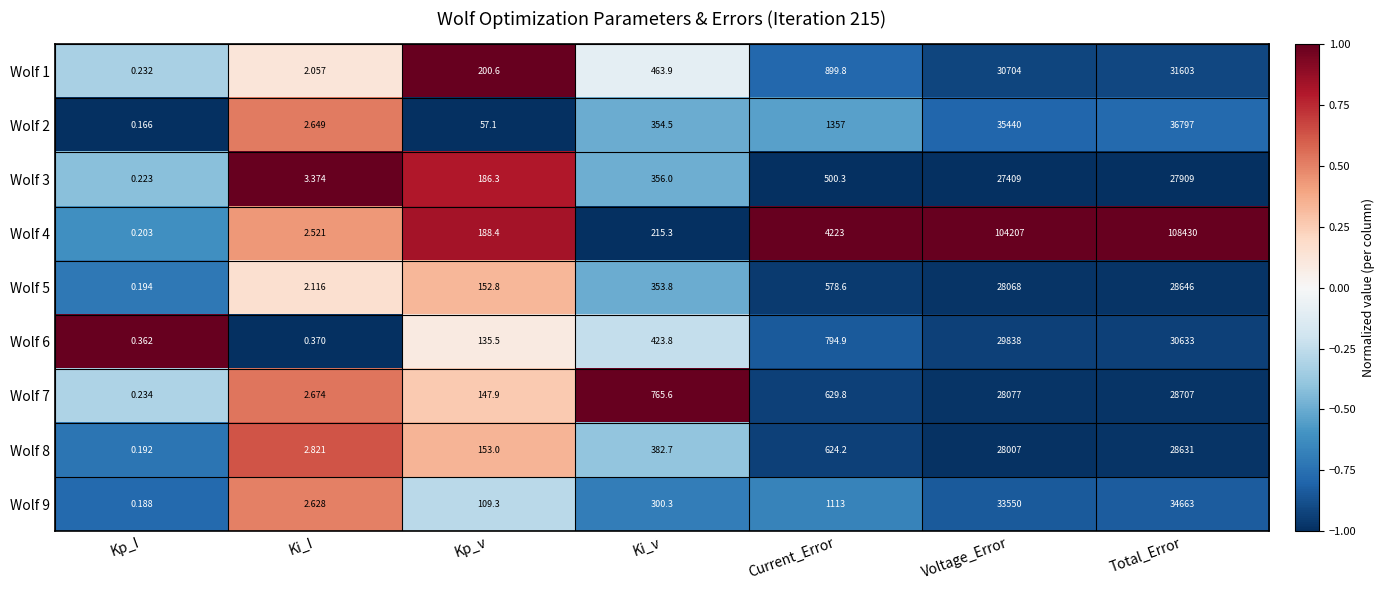

Rank the categories by Wolf 9 value from highest to lowest.

Total_Error, Voltage_Error, Current_Error, Ki_v, Kp_v, Ki_I, Kp_I